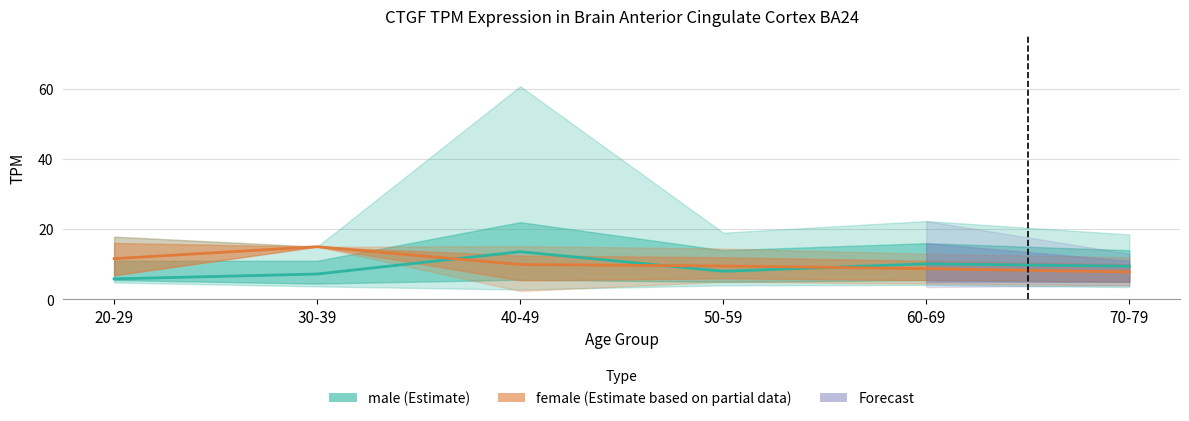

True or false: male (Estimate) and female (Estimate based on partial data) intersect in this chart.

True